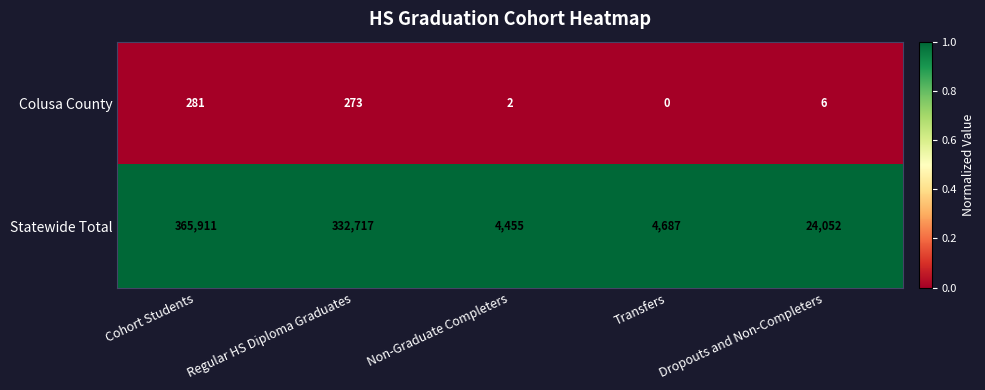

List the series in order of their overall mean, lowest first.

Colusa County, Statewide Total